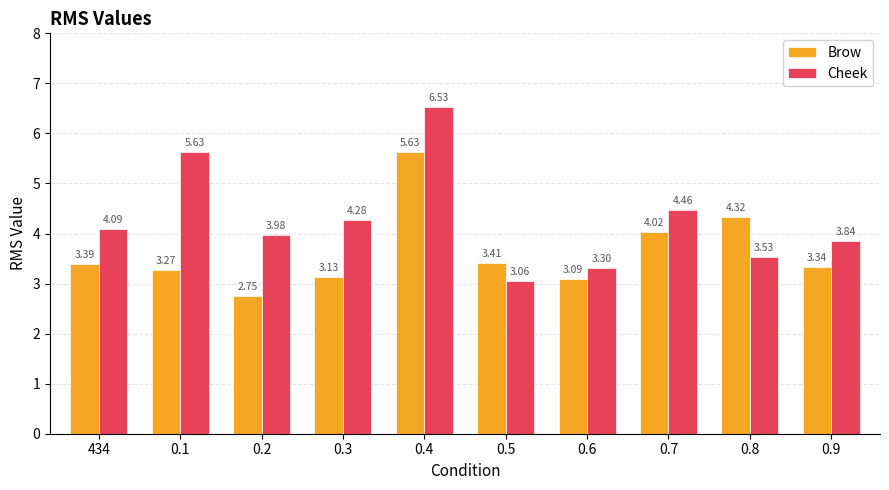

What is the label of the 4th bar from the right?

0.6